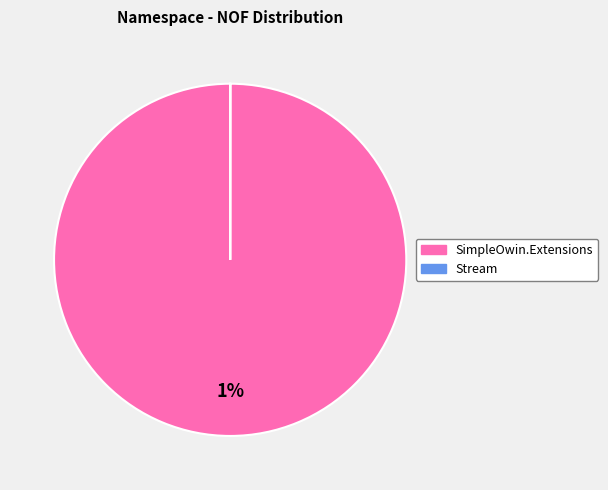

Which category has the biggest portion of the pie?

SimpleOwin.Extensions